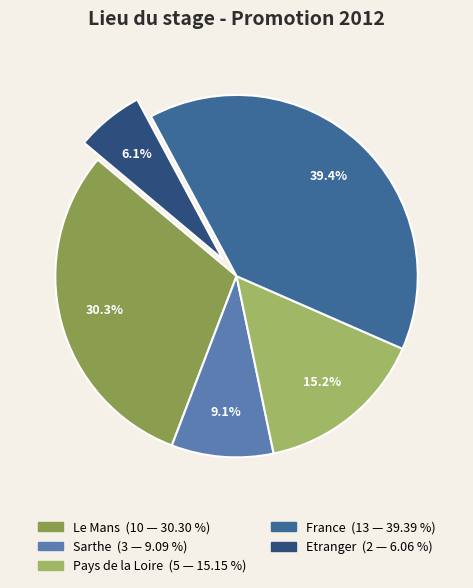

How many segments does this pie chart have?

5